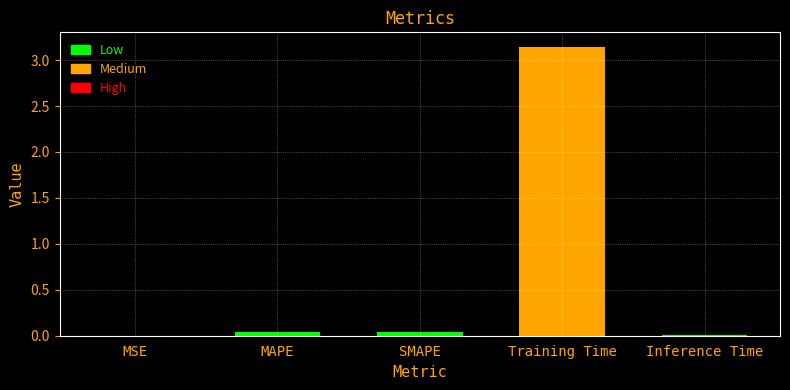

The chart shows a value of 0.0 at Inference Time. True or false?

True